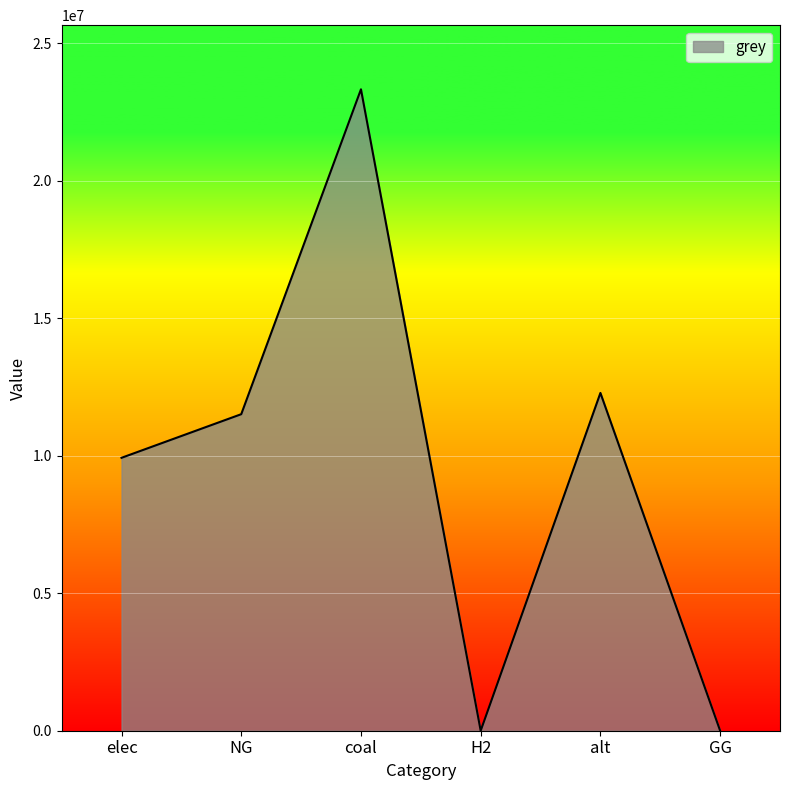

How many distinct data groups are displayed?

1